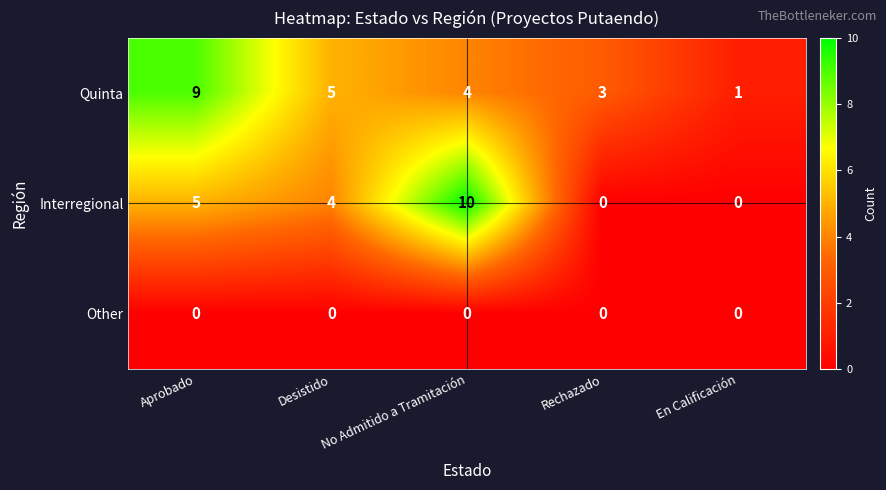

What is the difference between the highest and lowest values at No Admitido a Tramitación?

10